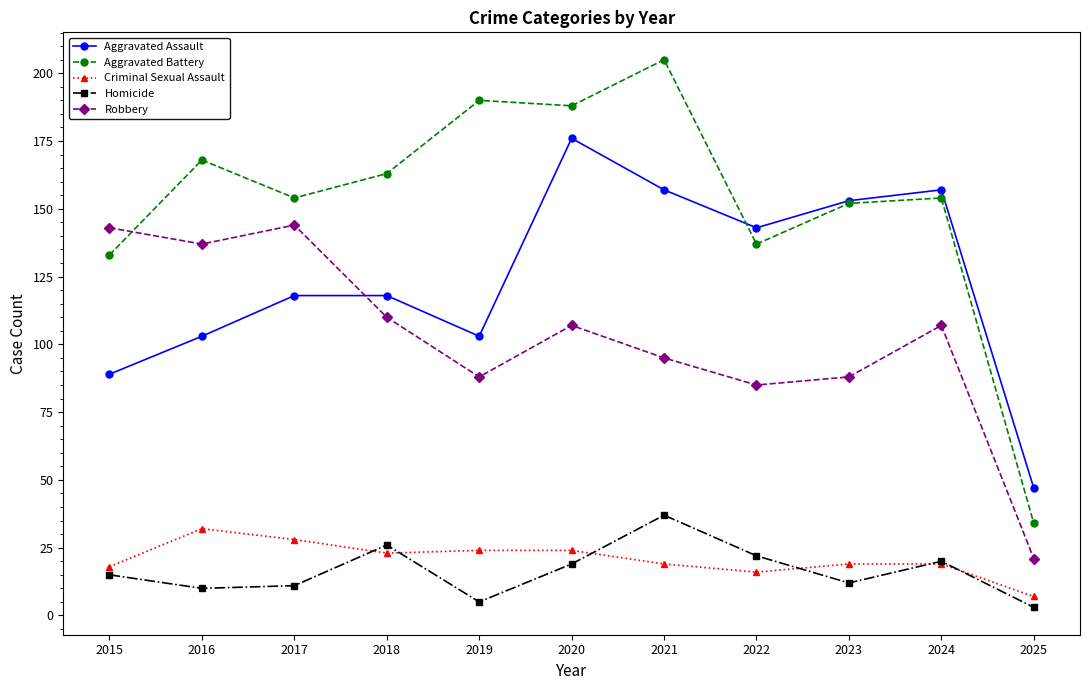

Reading left to right, transcribe all the data shown in this chart.

Aggravated Assault: 89	103	118	118	103	176	157	143	153	157	47
Aggravated Battery: 133	168	154	163	190	188	205	137	152	154	34
Criminal Sexual Assault: 18	32	28	23	24	24	19	16	19	19	7
Homicide: 15	10	11	26	5	19	37	22	12	20	3
Robbery: 143	137	144	110	88	107	95	85	88	107	21